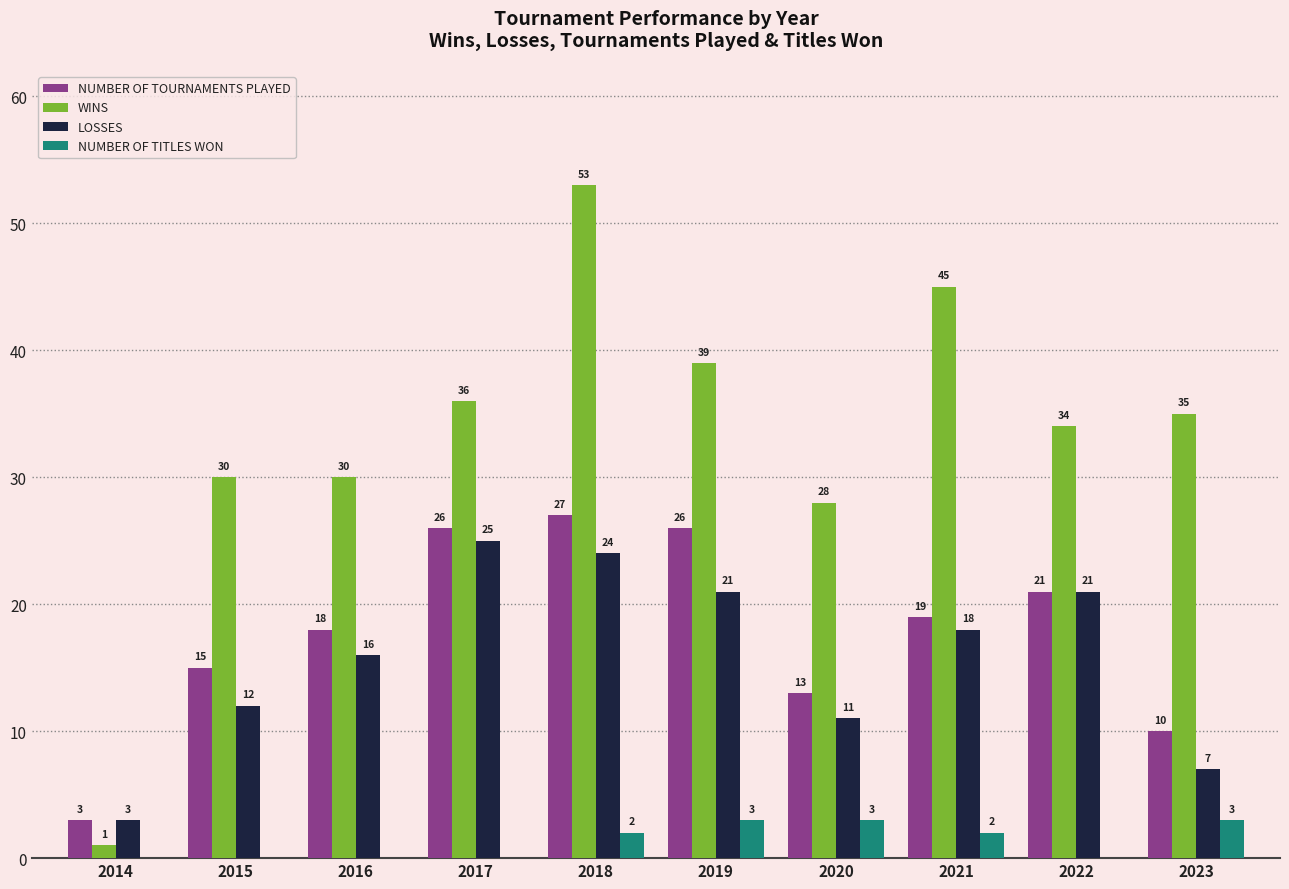

What is the total value across all series at 2015?

57